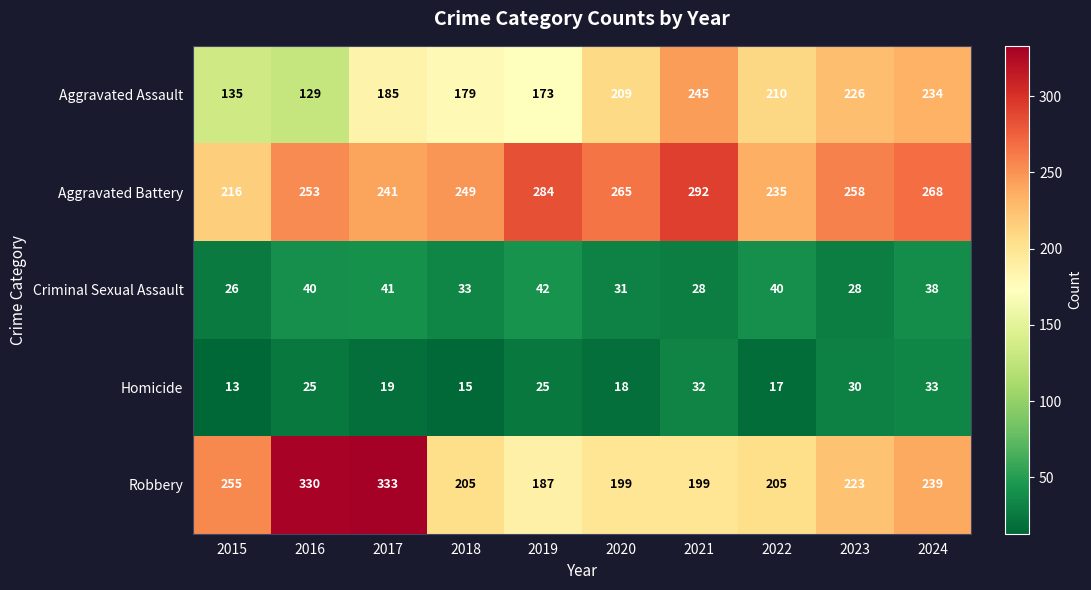

What value does the Homicide series have at 2015, to the nearest 5?

15